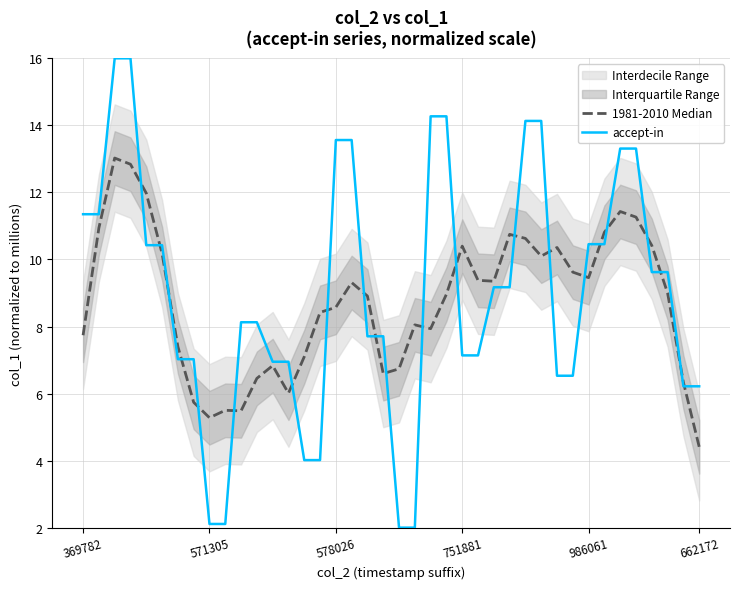

Where does the accept-in series first go above 9?

369782